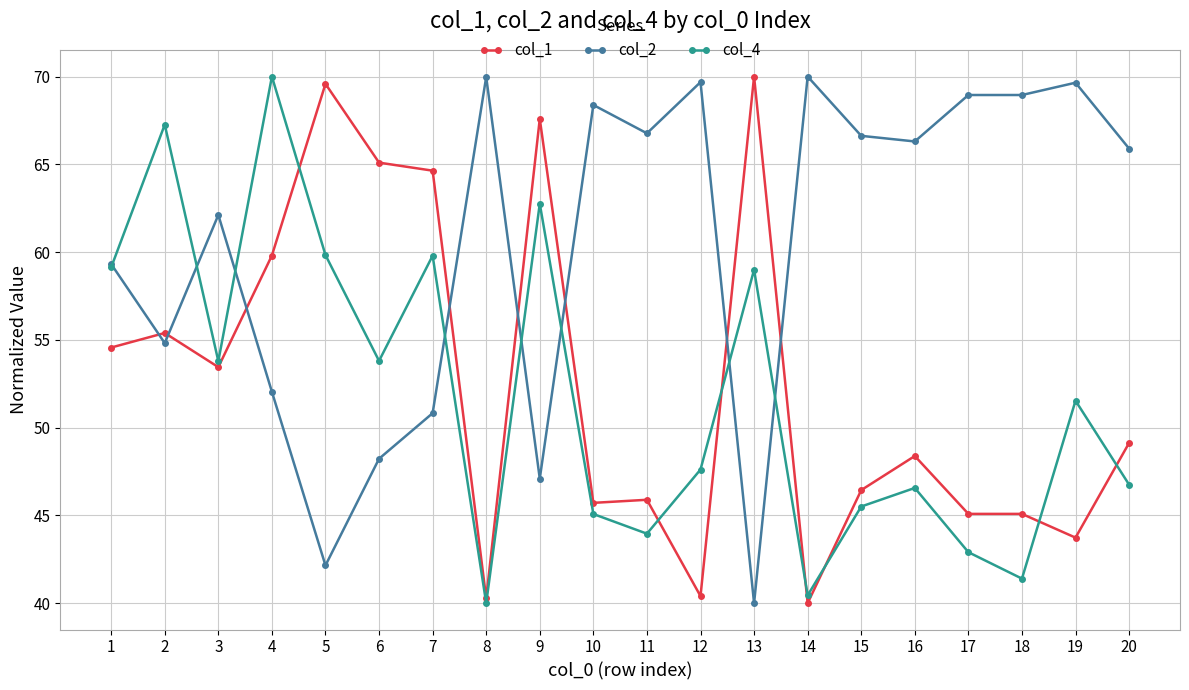

Is the value of col_1 at 7 greater than the value of col_2 at 15?

No